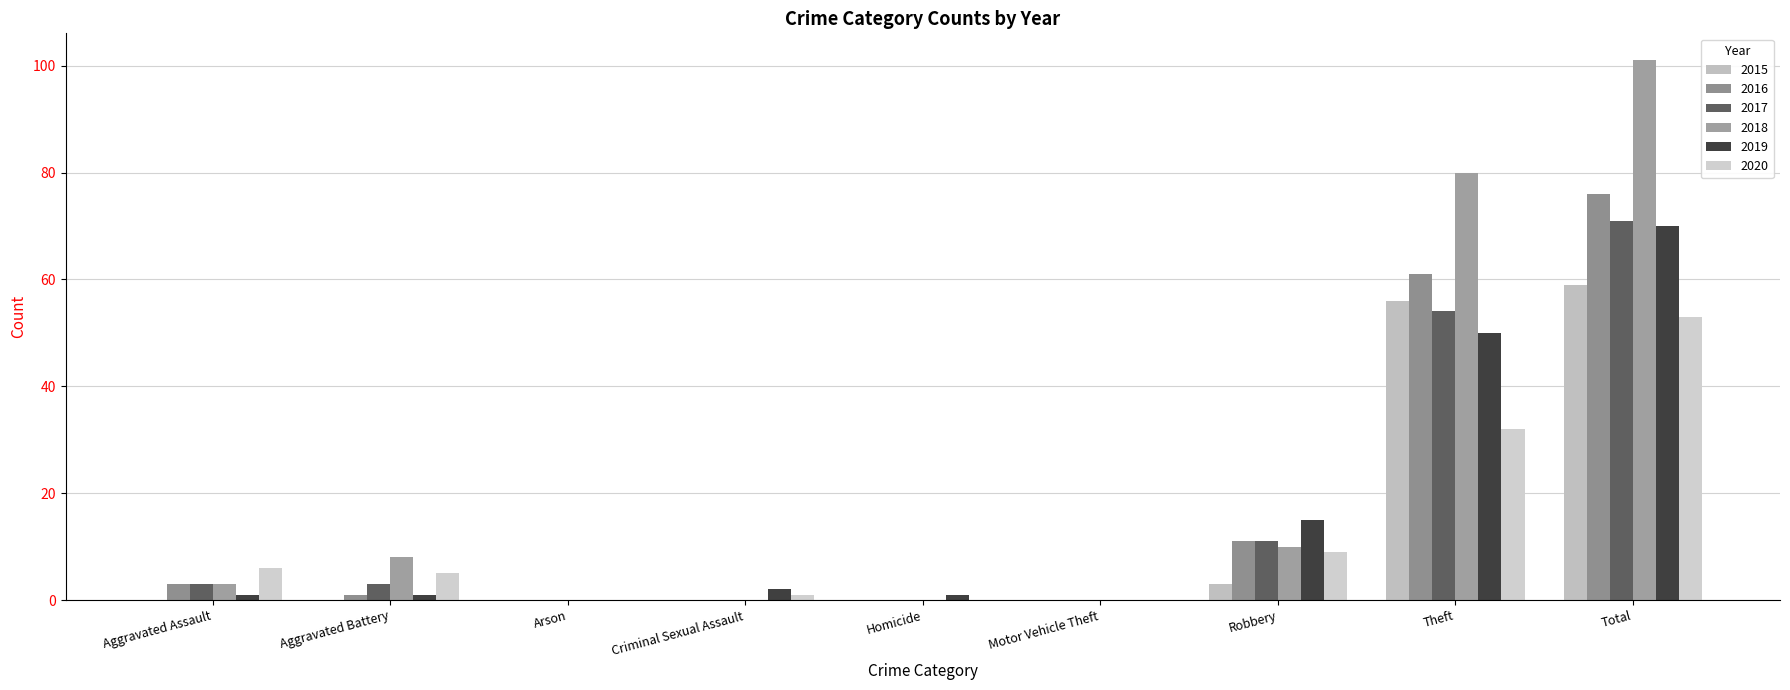

Count the number of data series in this chart.

6